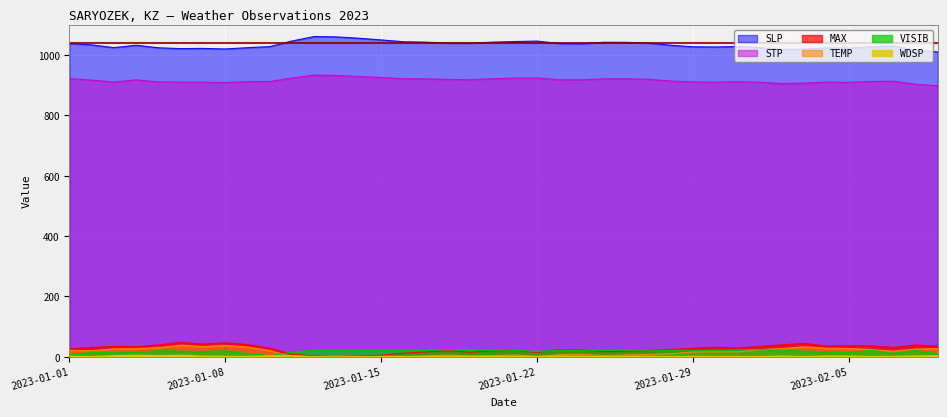

Rank the series at 2023-01-06 from highest to lowest value.

SLP, STP, MAX, TEMP, VISIB, WDSP